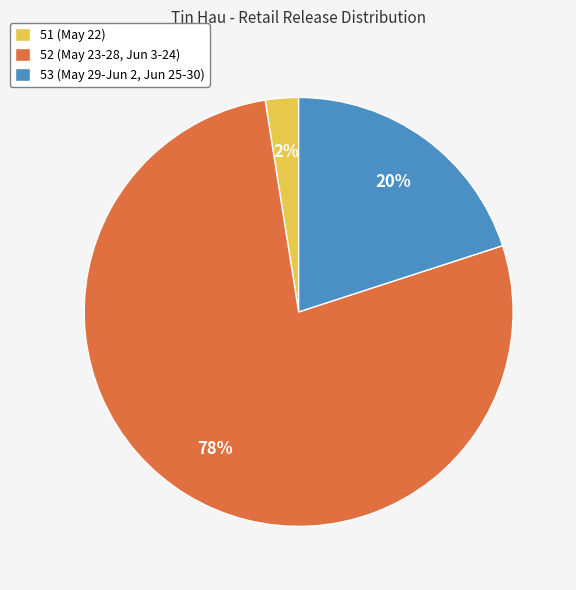

To the nearest percent, what is the average slice percentage?

33%